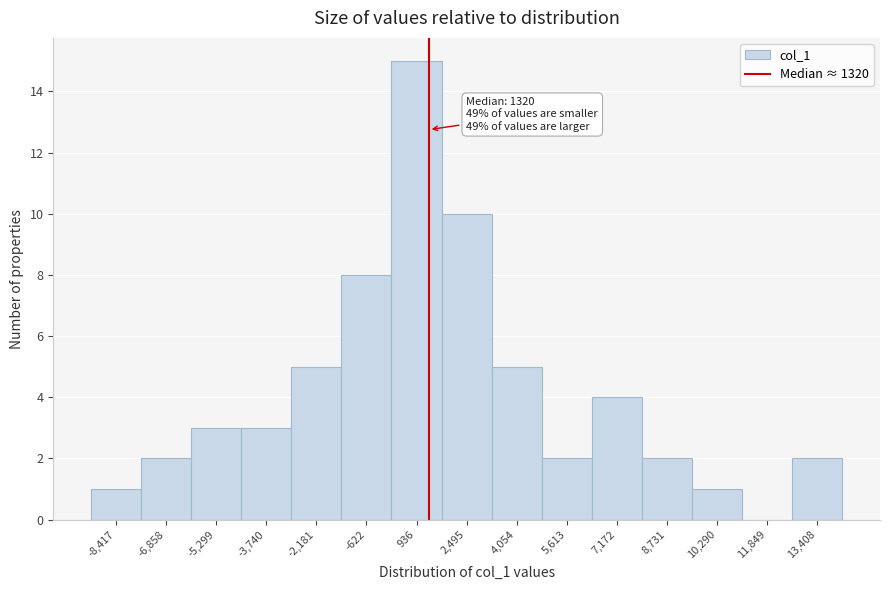

Over which range of the x-axis is the bar tallest?

200 to 1800